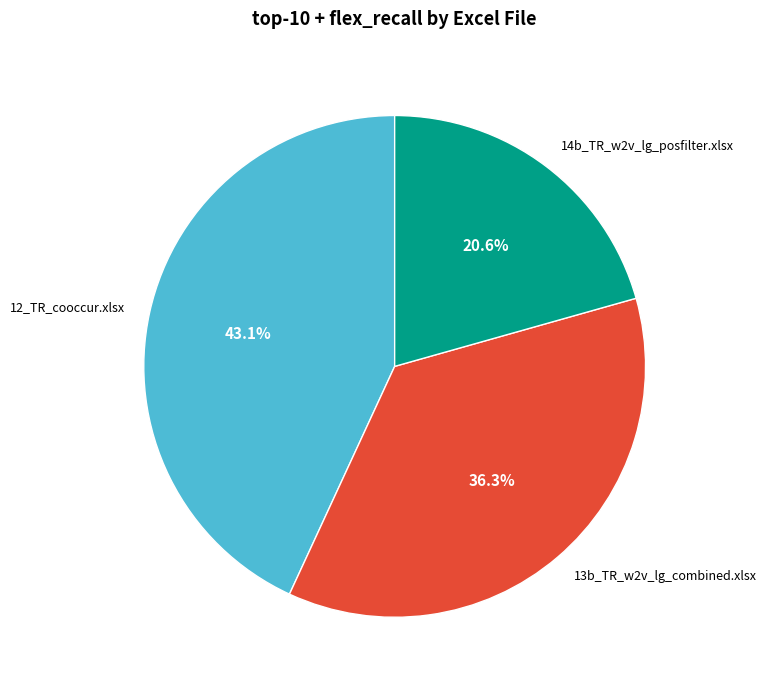

Is it true that 13b_TR_w2v_lg_combined.xlsx is 36% of the pie?

True